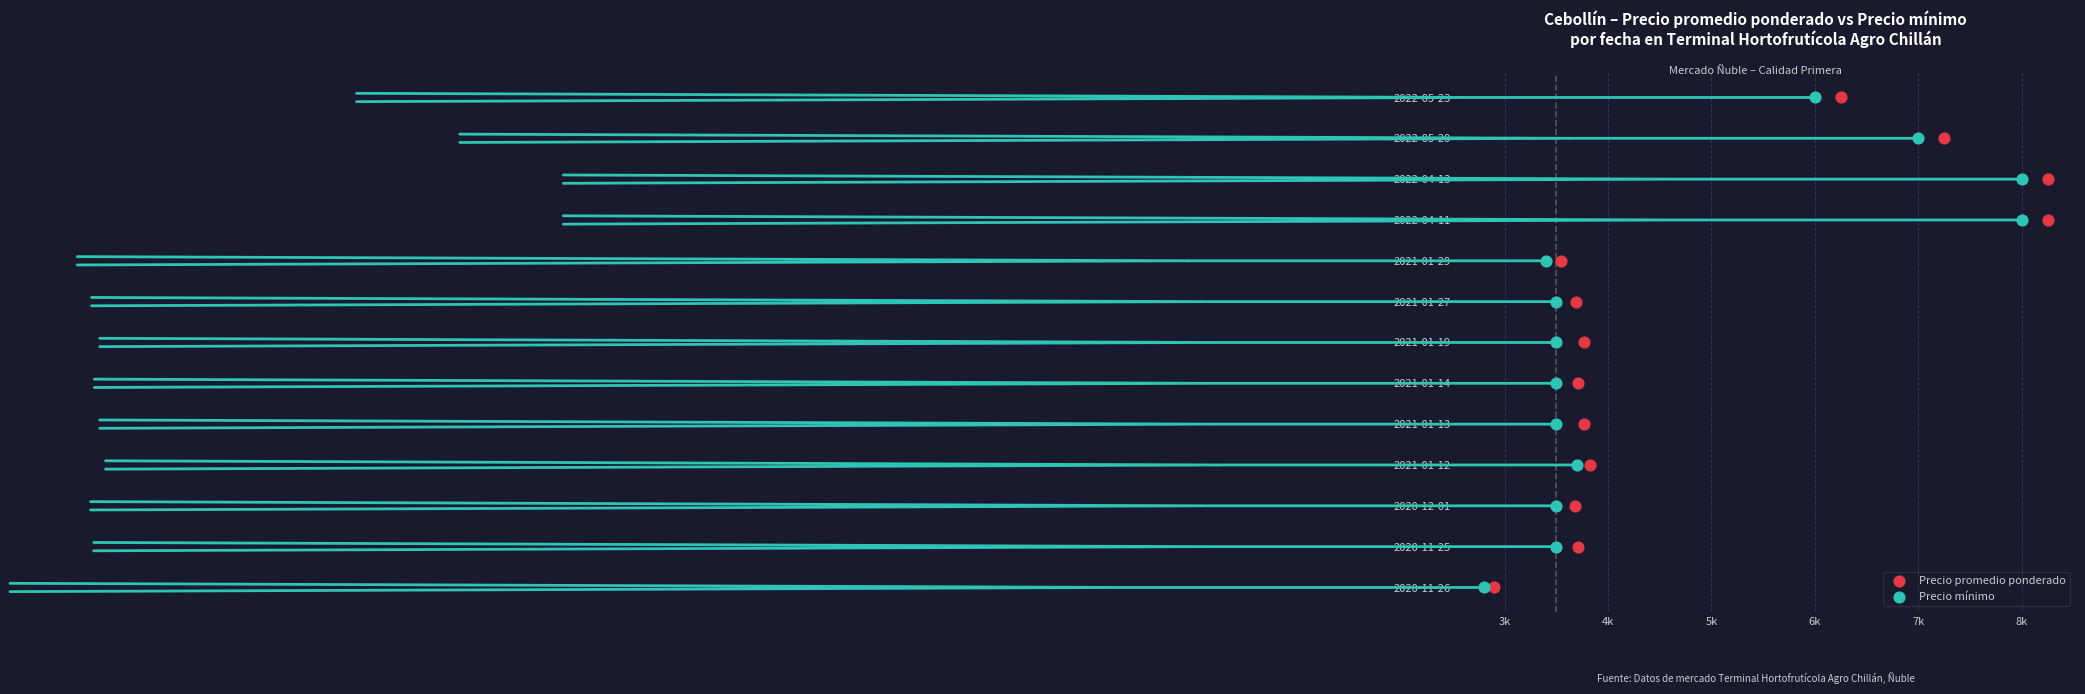

What are all the series names shown in the legend?

Precio promedio ponderado, Precio mínimo